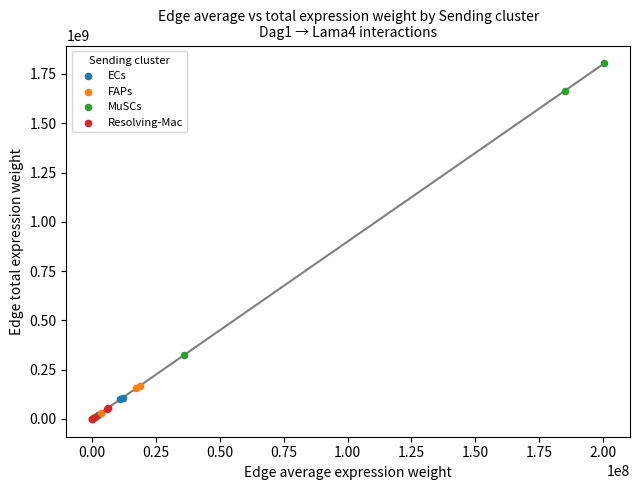

Which series reaches the maximum Y coordinate?

MuSCs